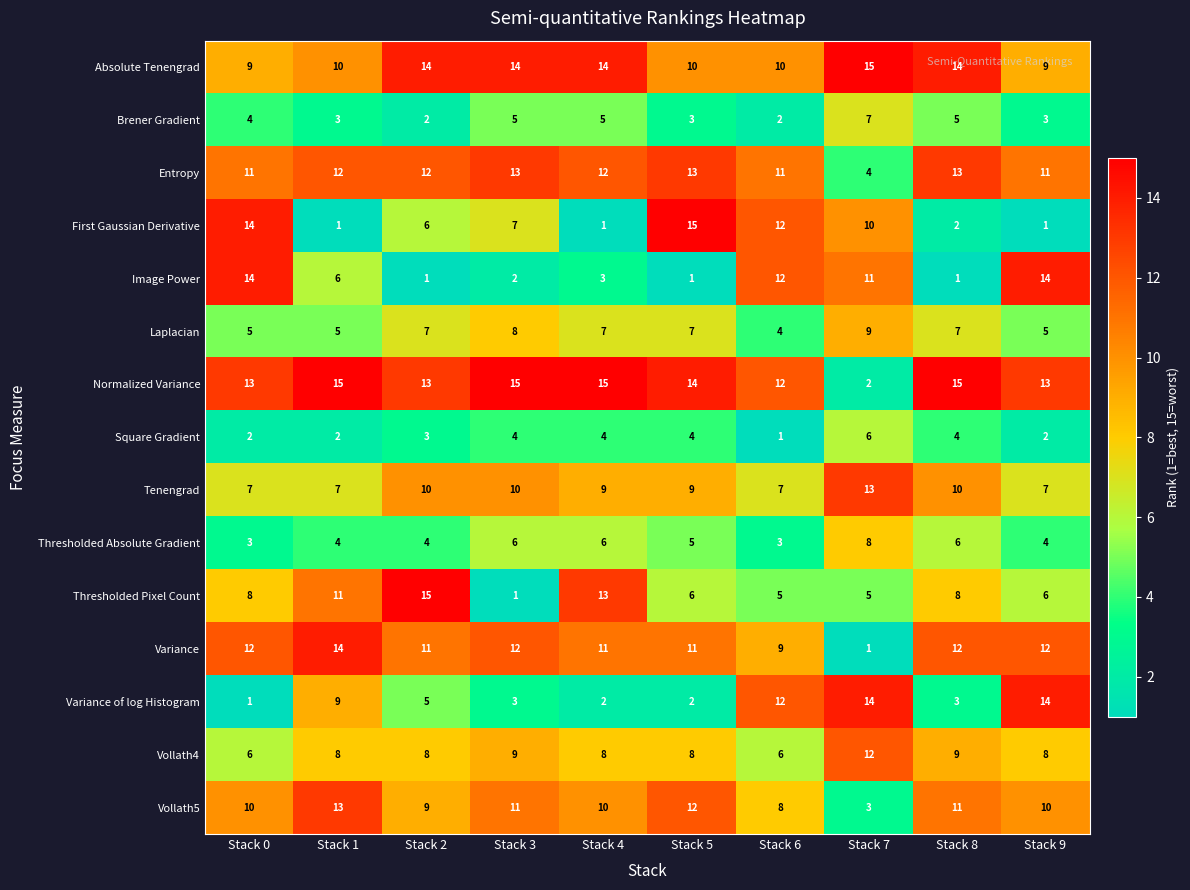

Which category has the lowest value in the Laplacian series?

Stack 6